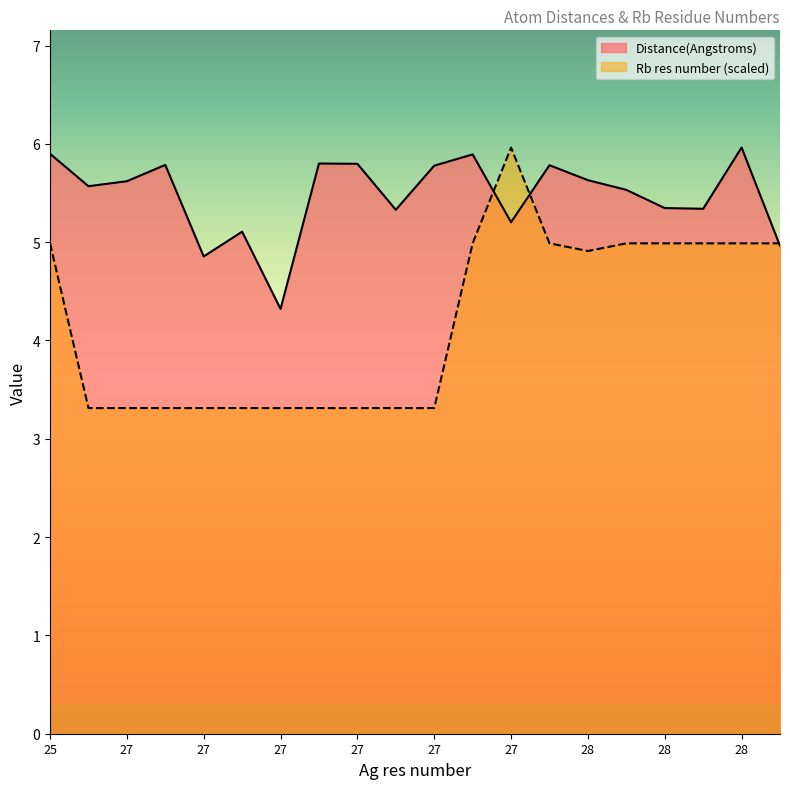

What is the sum of all Distance(Angstroms) values?

109.5